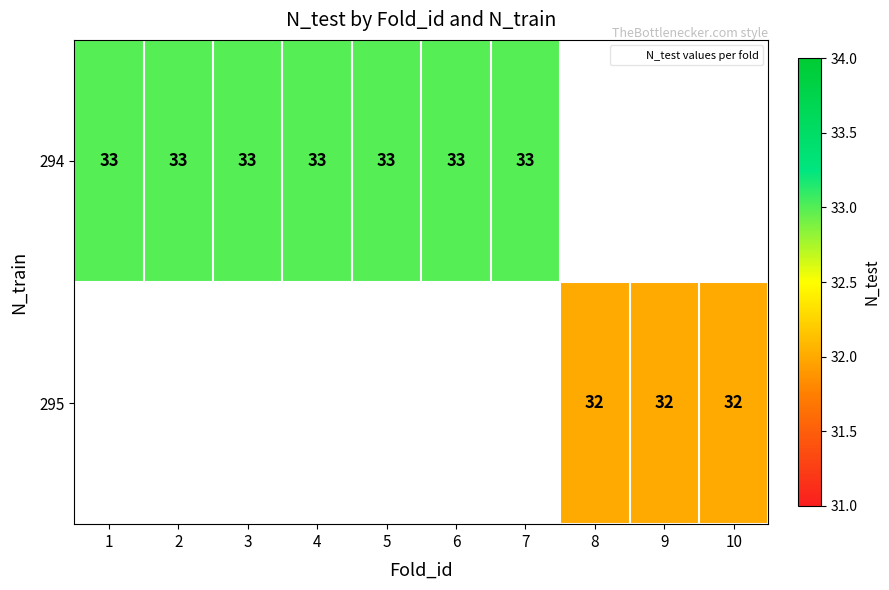

Which label corresponds to the smallest value in the chart?

8